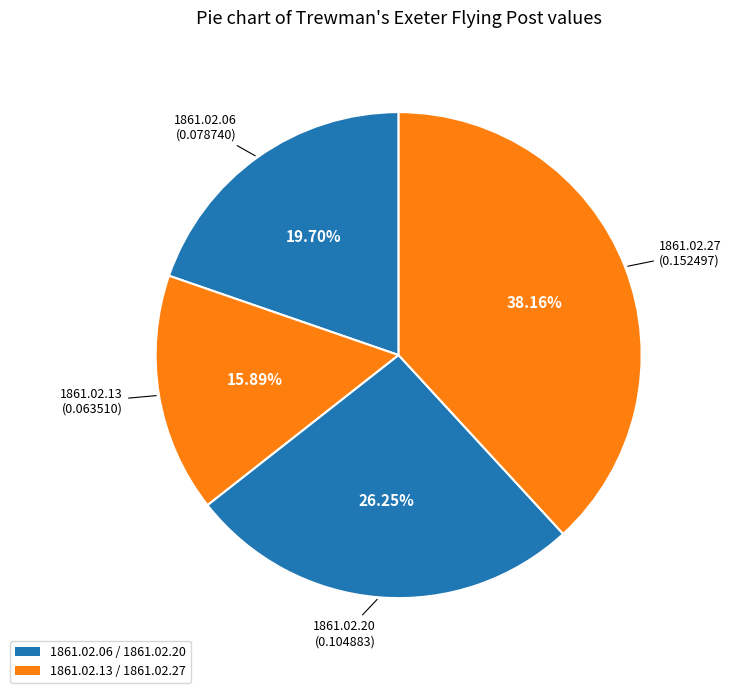

How many slices are in this pie chart?

4